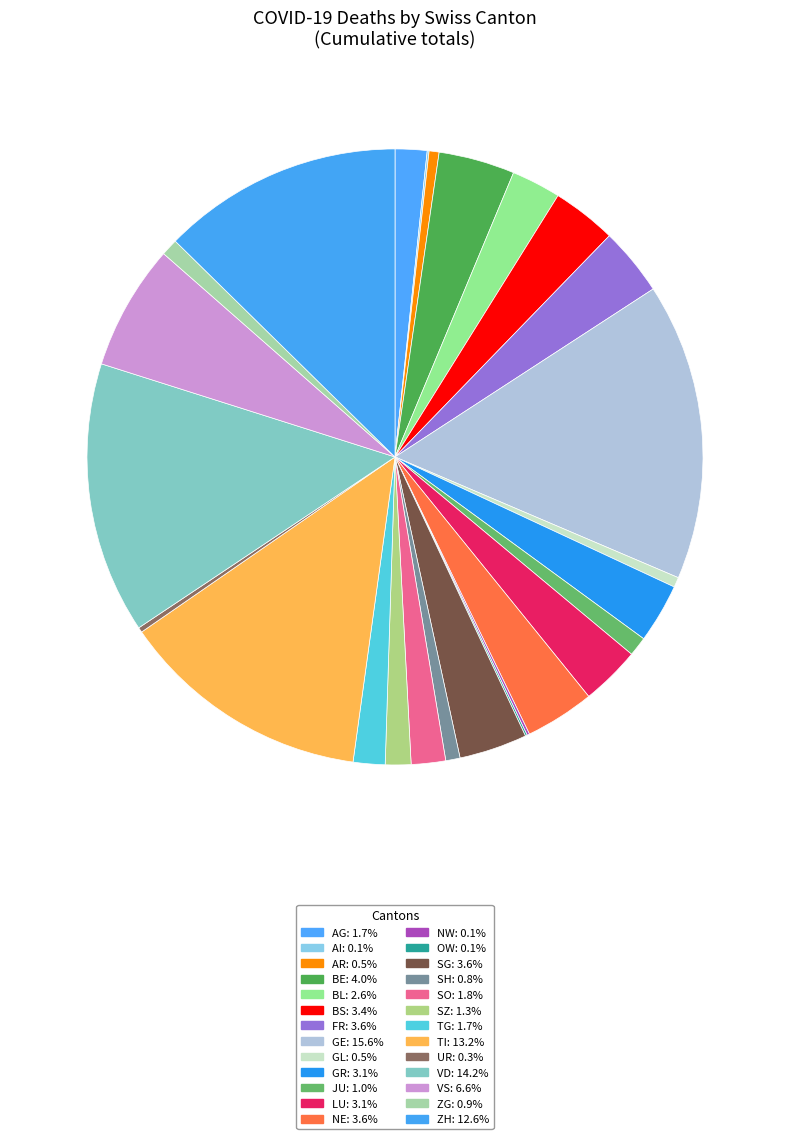

How many slices are in this pie chart?

26